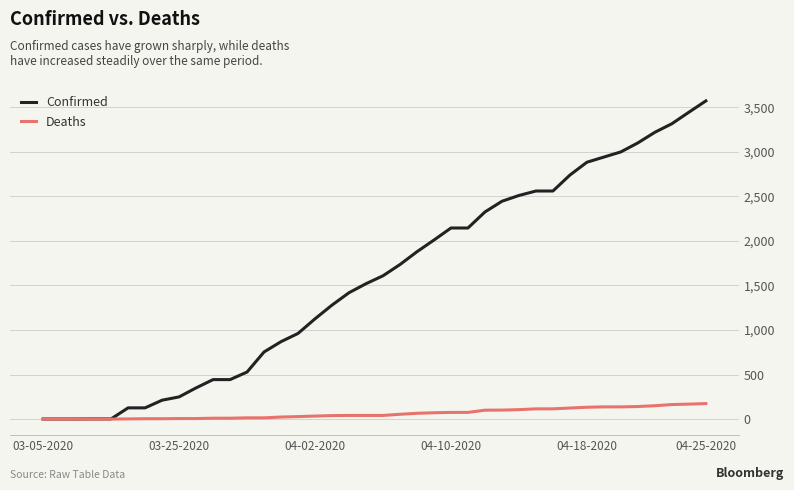

Which series has the largest total across all categories?

Confirmed